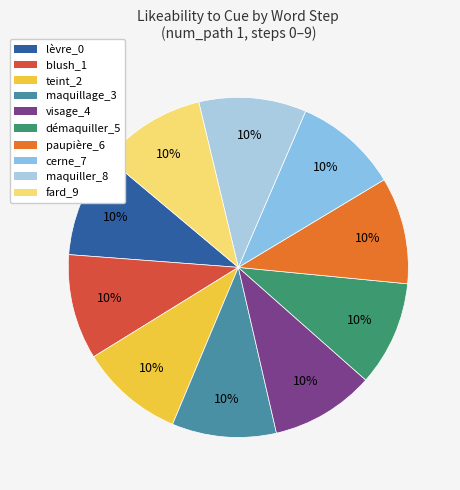

How many slices are in this pie chart?

10